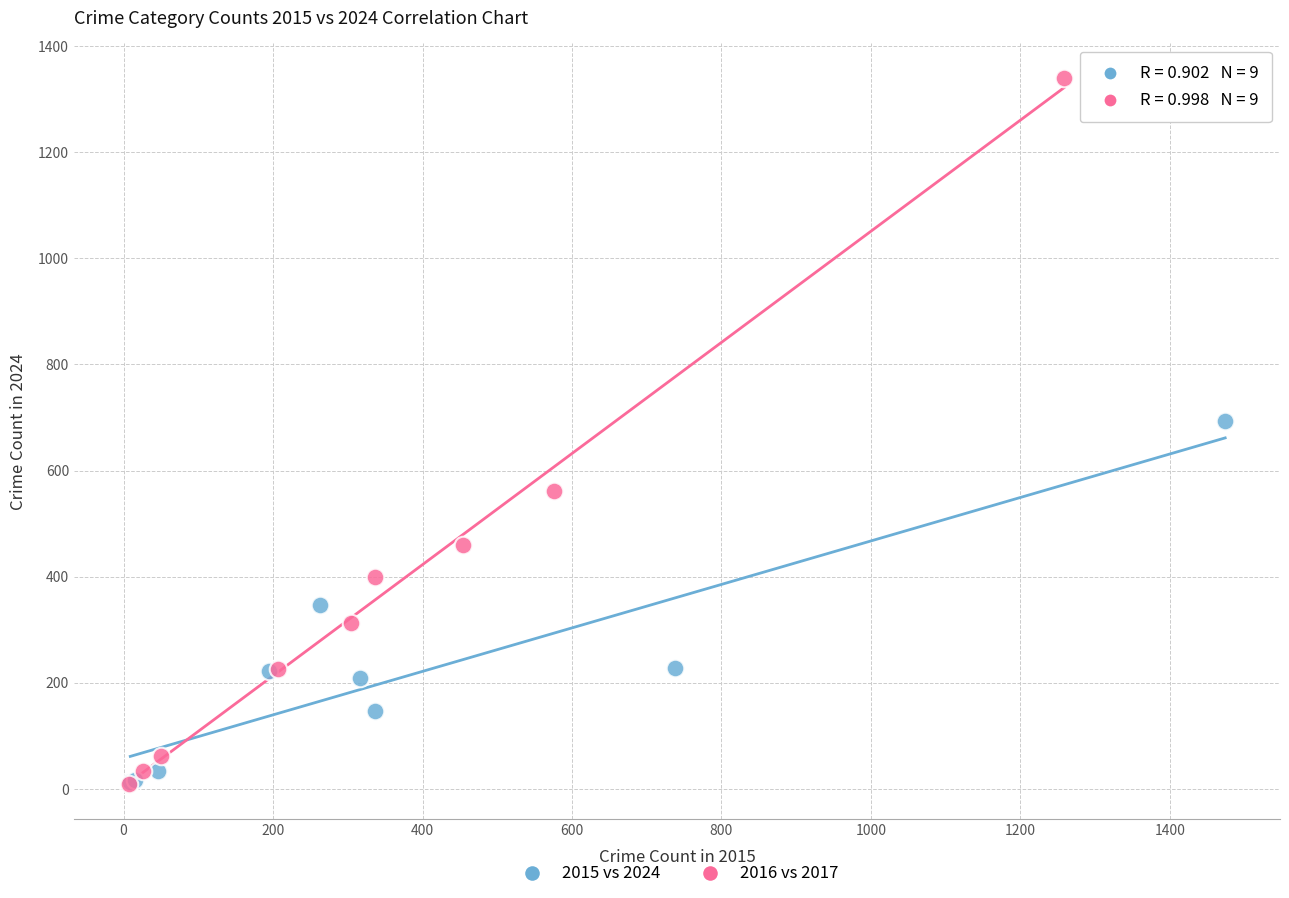

Which series contains the highest Y value?

2016 vs 2017